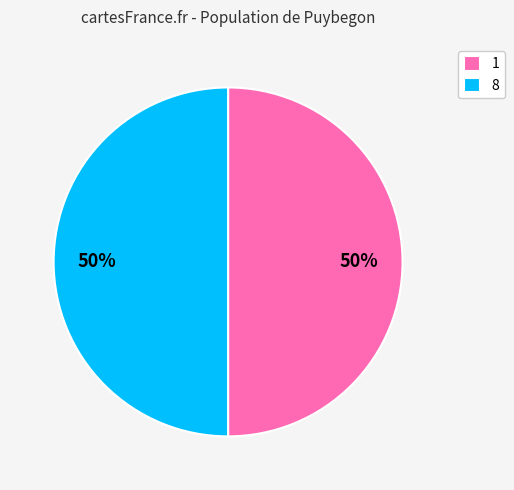

True or false: 8 accounts for 50% of the total.

True